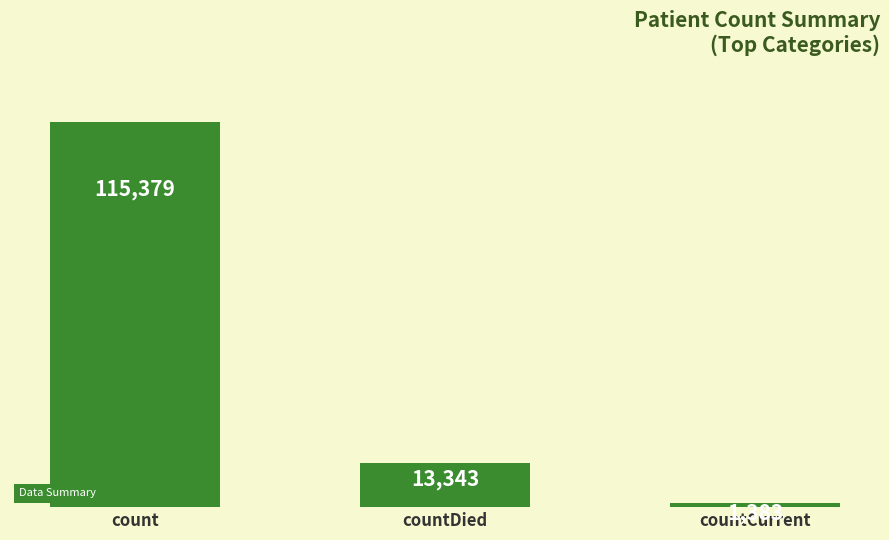

Approximately how many times larger is the value at count compared to countCurrent?

83.4